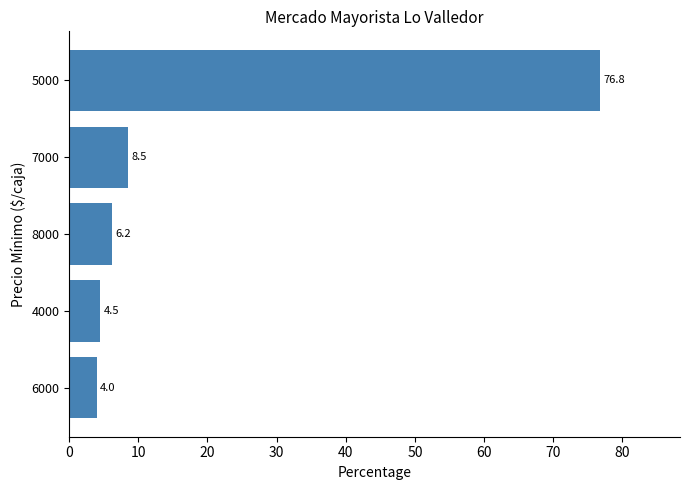

List the labels in order of value, largest first.

5000, 7000, 8000, 4000, 6000